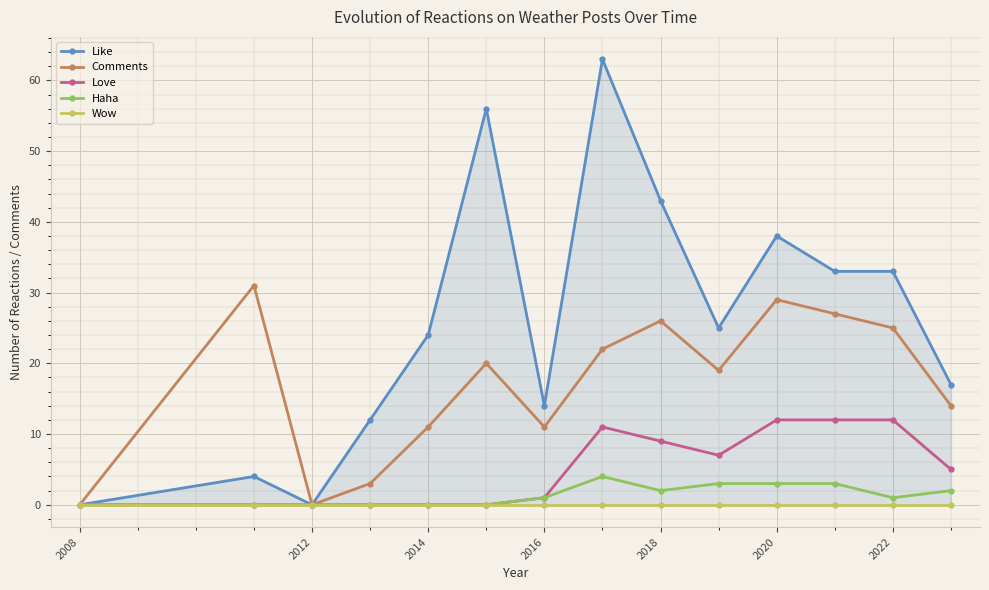

How many lines are shown in the chart?

5